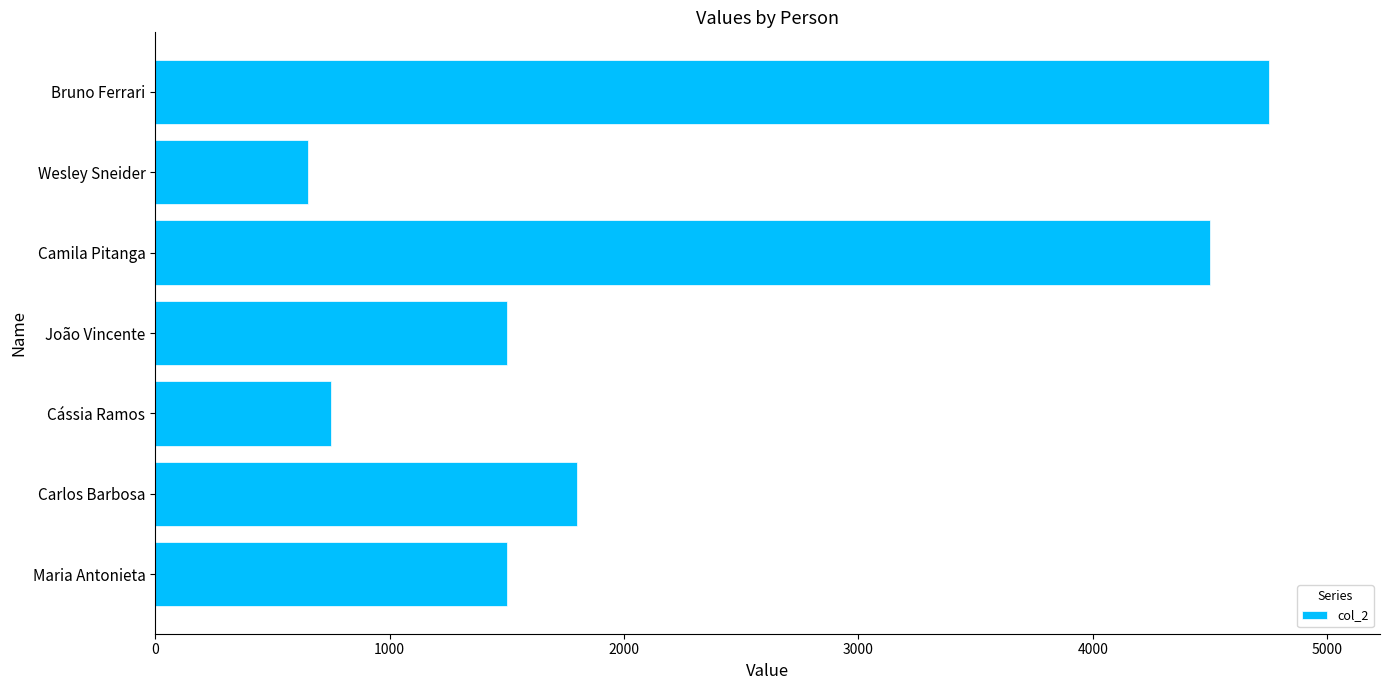

True or false: the data shows 1022 at João Vincente.

False